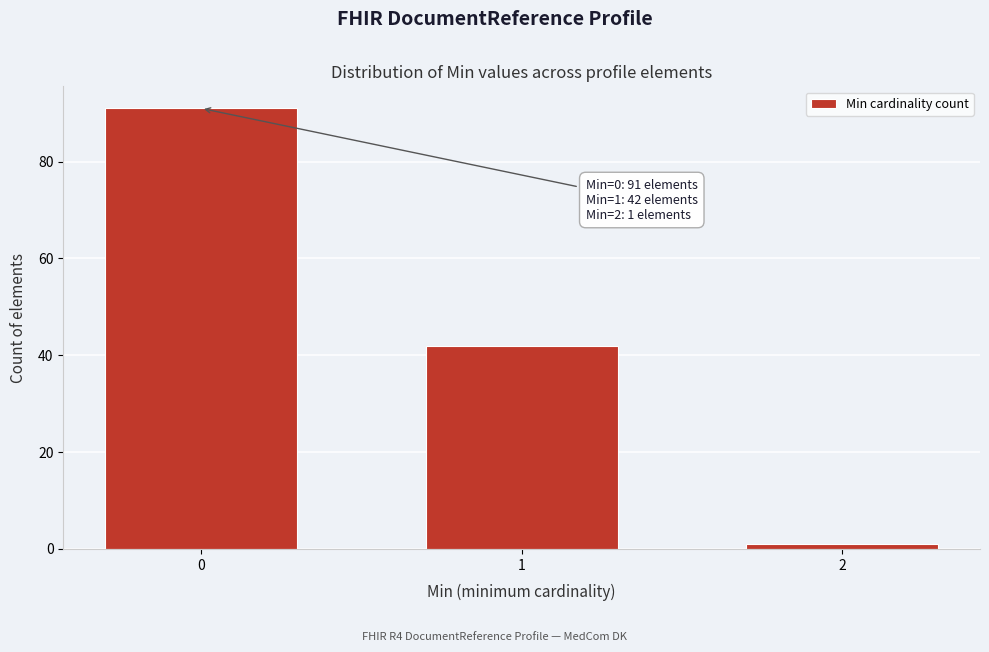

Reading right to left, list all the values displayed in this chart.

1	42	91